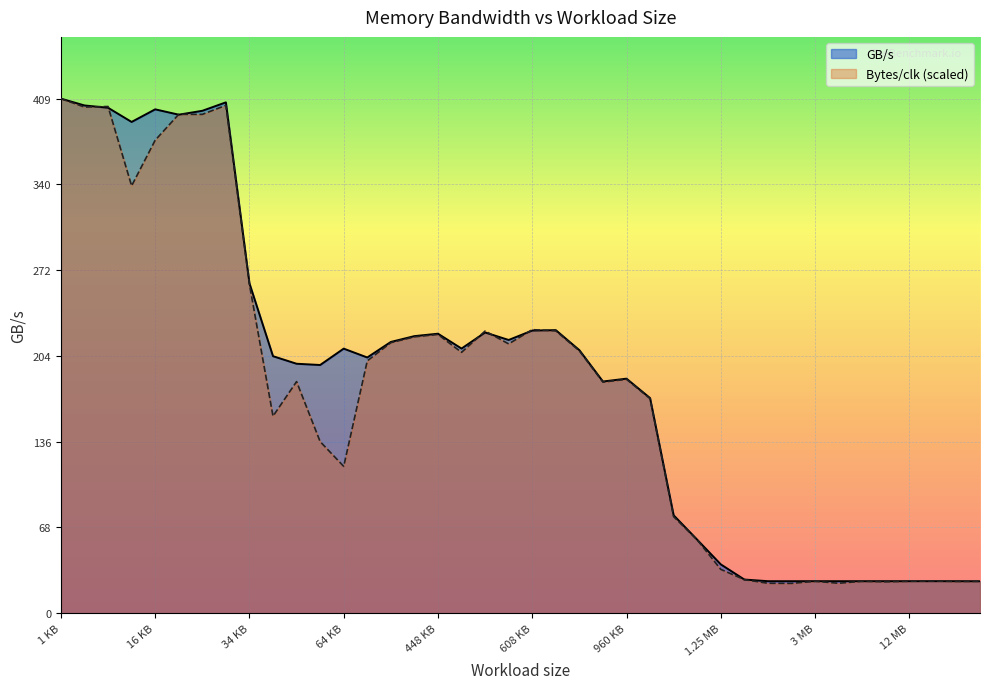

Reading right to left, list all the values displayed in this chart.

GB/s: 21 MB=25.3	20 MB=25.3	16 MB=25.3	12 MB=25.3	8 MB=25.3	6 MB=25.3	4 MB=25.3	3 MB=25.3	2.5 MB=25.3	2 MB=25.3	1.5 MB=26.7	1.25 MB=38.7	1.125 MB=58.3	1.0625 MB=77.7	1 MB=170.7	960 KB=186.2	896 KB=183.9	768 KB=208.8	640 KB=224.7	608 KB=224.3	544 KB=216.9	512 KB=222.8	480 KB=210.1	448 KB=221.9	384 KB=219.9	256 KB=215.3	128 KB=203.0	64 KB=210.0	48 KB=197.0	40 KB=198.0	36 KB=204.0	34 KB=261.9	32 KB=405.6	28 KB=398.8	24 KB=395.8	16 KB=400.0	8 KB=390.0	4 KB=401.3	2 KB=403.1	1 KB=408.5
Bytes/clk: 21 MB=25.2	20 MB=25.1	16 MB=25.5	12 MB=25.3	8 MB=24.9	6 MB=25.3	4 MB=23.7	3 MB=25.3	2.5 MB=23.6	2 MB=23.7	1.5 MB=26.6	1.25 MB=34.7	1.125 MB=58.1	1.0625 MB=76.6	1 MB=170.3	960 KB=185.7	896 KB=183.4	768 KB=208.2	640 KB=224.1	608 KB=225.1	544 KB=213.8	512 KB=224.0	480 KB=207.0	448 KB=221.3	384 KB=219.4	256 KB=214.7	128 KB=200.3	64 KB=116.5	48 KB=136.2	40 KB=183.8	36 KB=156.4	34 KB=261.0	32 KB=403.2	28 KB=396.0	24 KB=396.0	16 KB=375.5	8 KB=339.2	4 KB=402.3	2 KB=401.8	1 KB=408.5